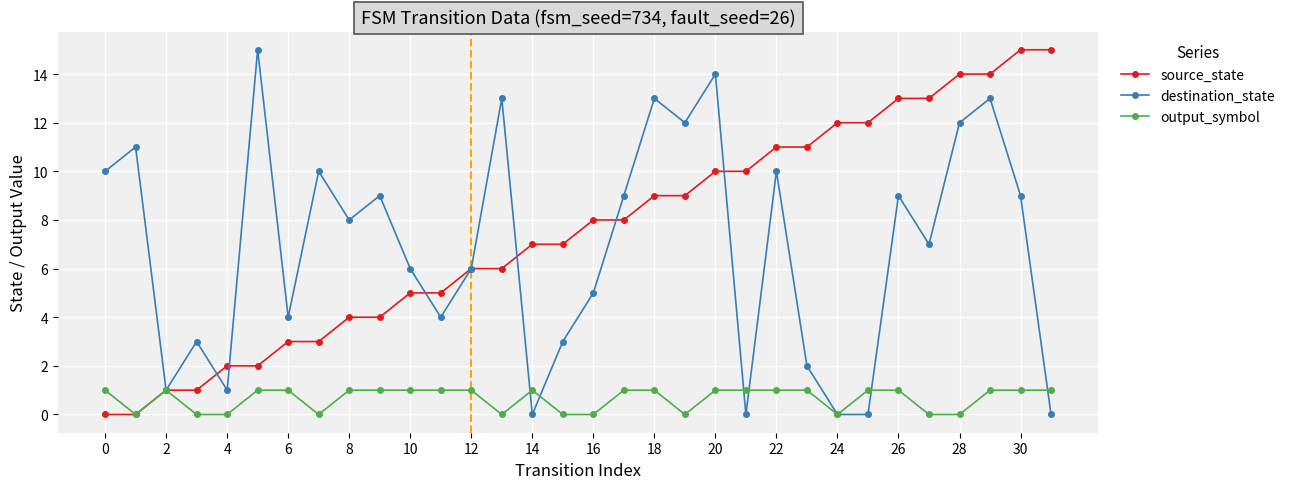

What is the greatest value displayed?

15